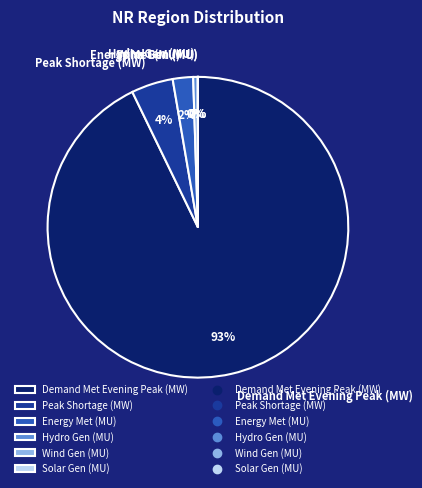

True or false: Hydro Gen (MU) accounts for 0% of the total.

True